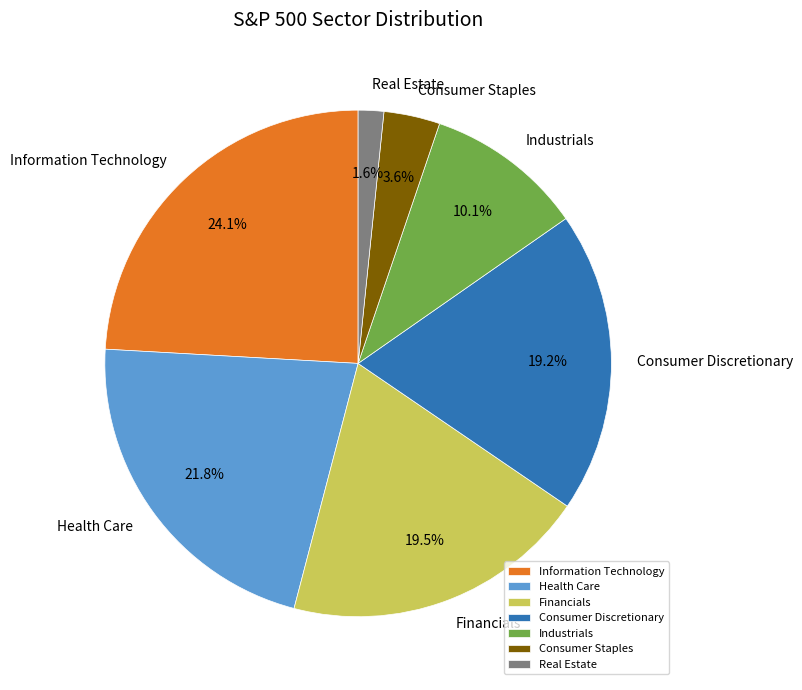

Which slice is the smallest?

Real Estate